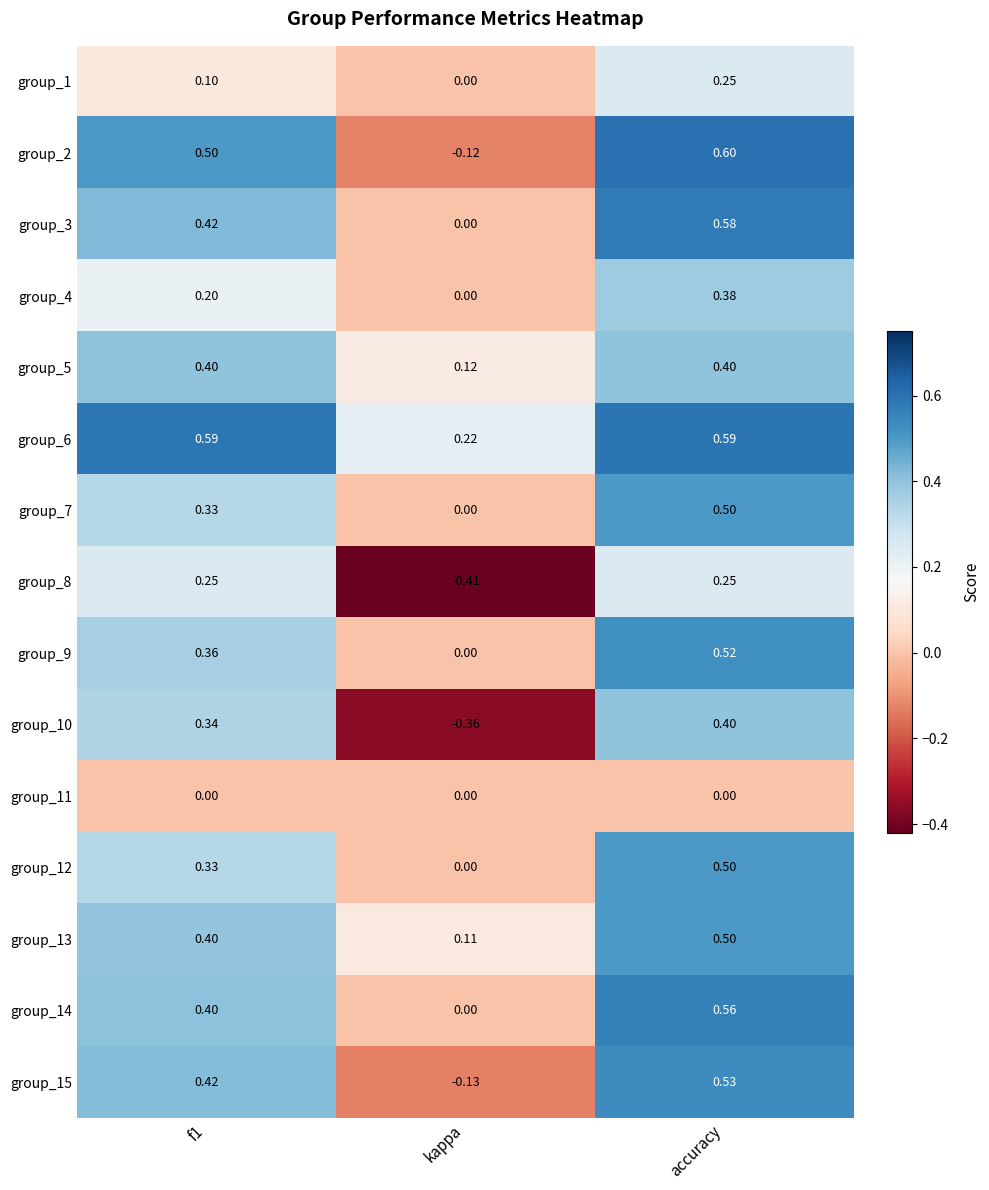

Where is group_7 nearest to the value 0?

kappa